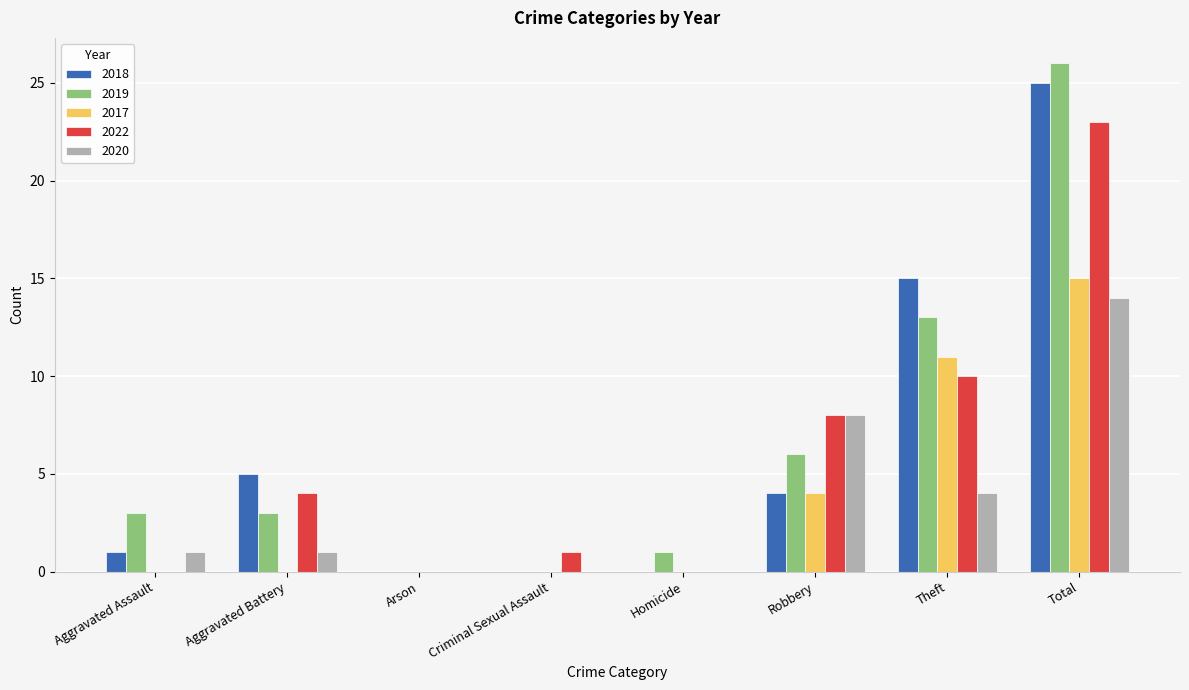

What is the sum of all 2020 values?

28